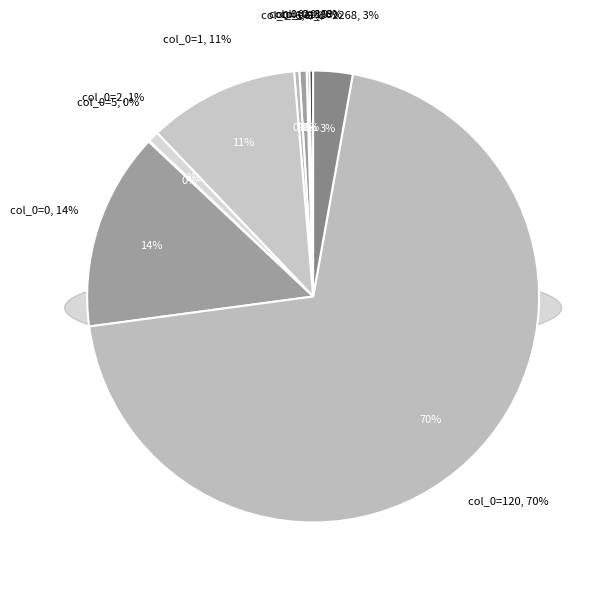

Which has a higher value, 2268 or 3?

2268